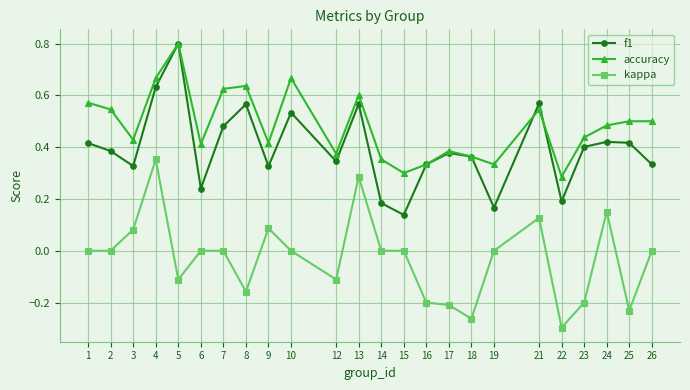

Which series changed the most between 2 and 10?

f1